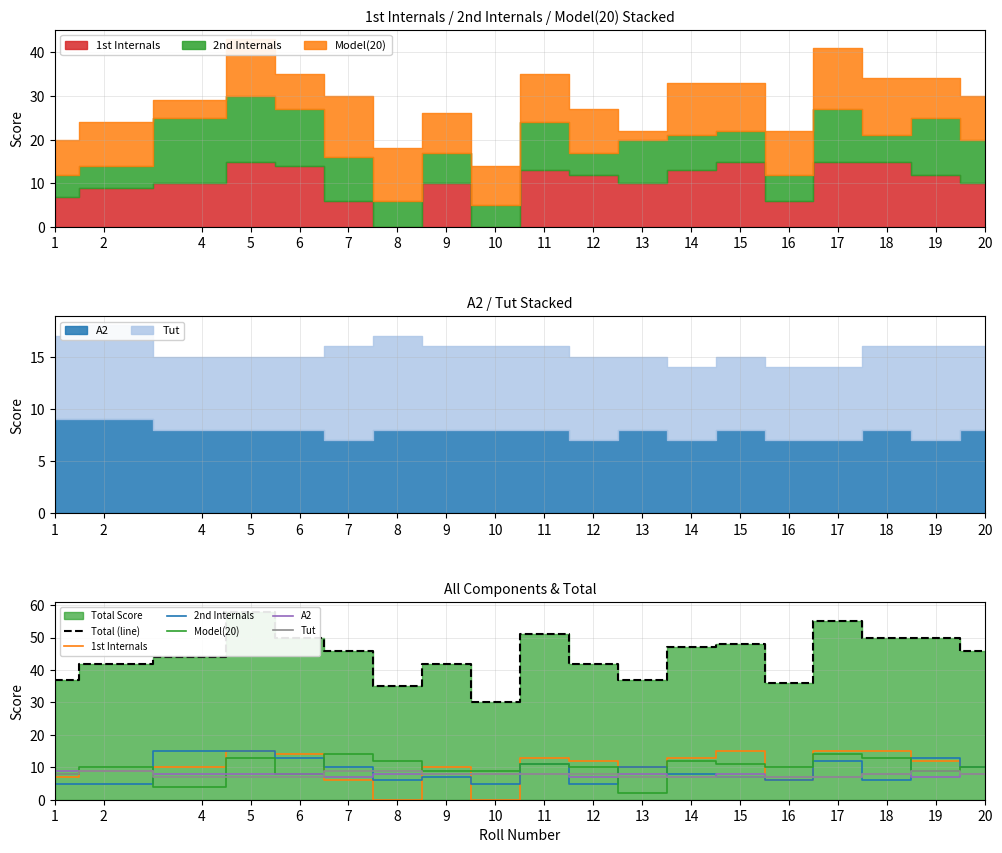

The value of Model(20) at 2 is 10. True or false?

True